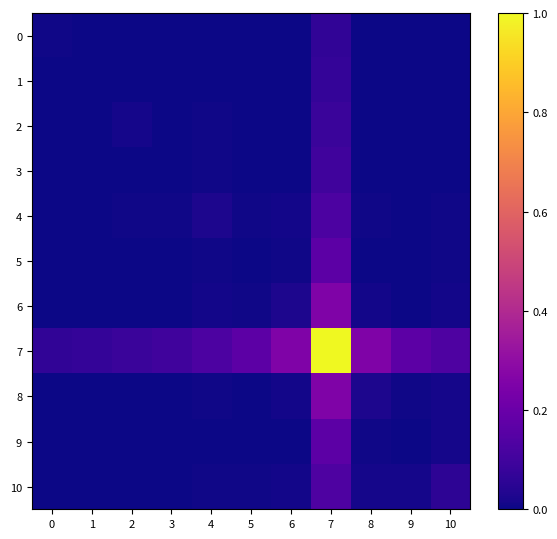

Which series has the largest range (max minus min)?

7